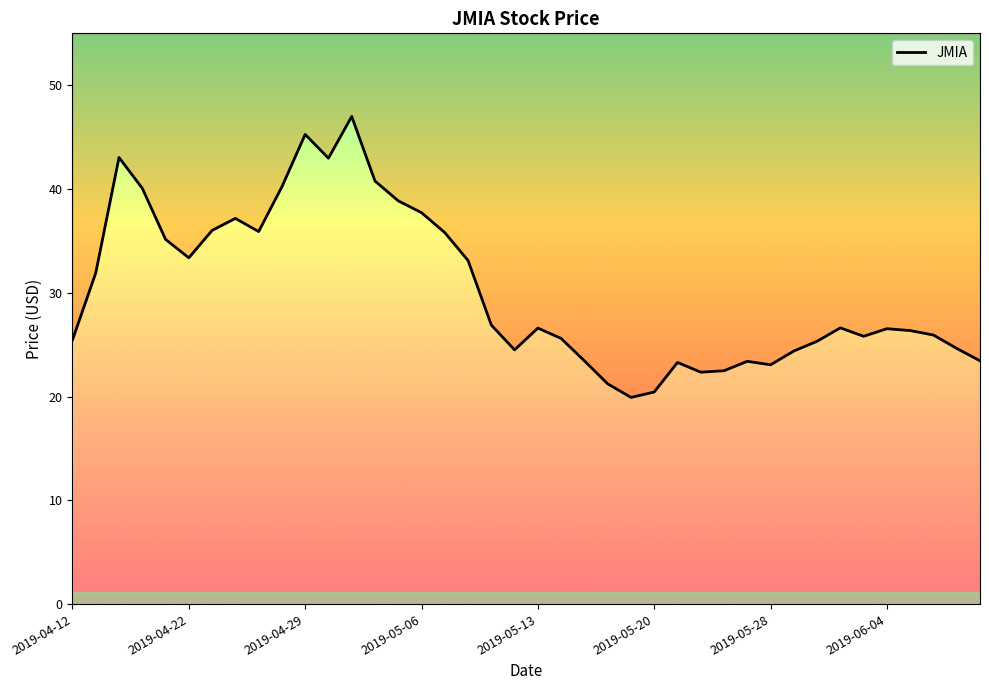

How many lines are shown in the chart?

1